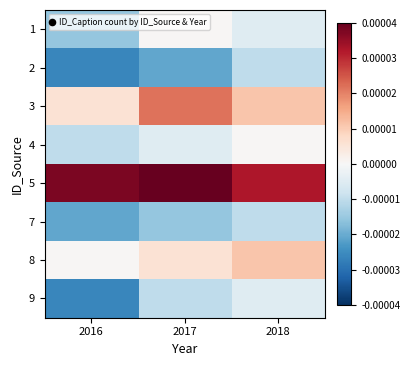

Count the number of data series in this chart.

8